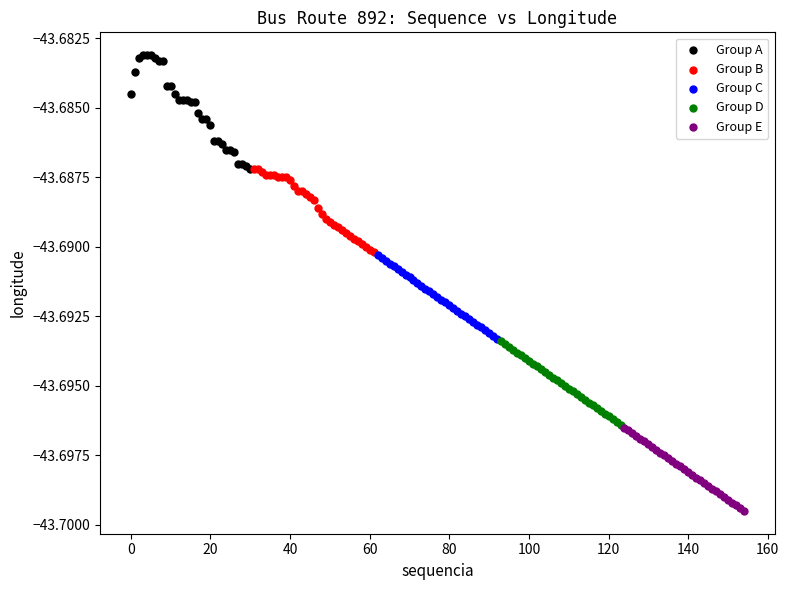

Which series contains the lowest Y value?

Group E